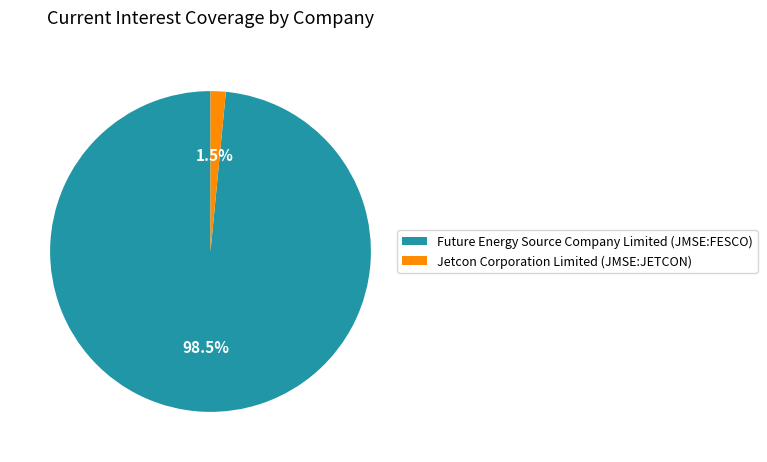

Rank the categories by value from highest to lowest.

Future Energy Source Company Limited (JMSE:FESCO), Jetcon Corporation Limited (JMSE:JETCON)